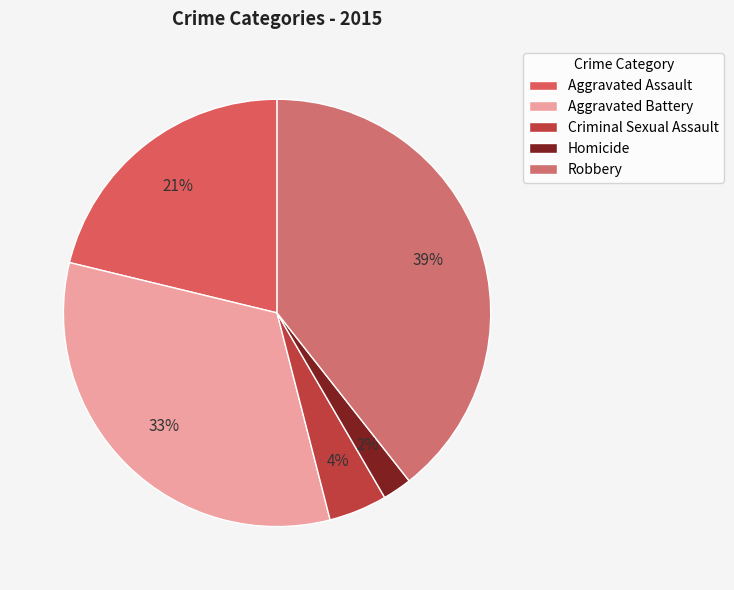

The Criminal Sexual Assault slice represents 4% of the pie. True or false?

True